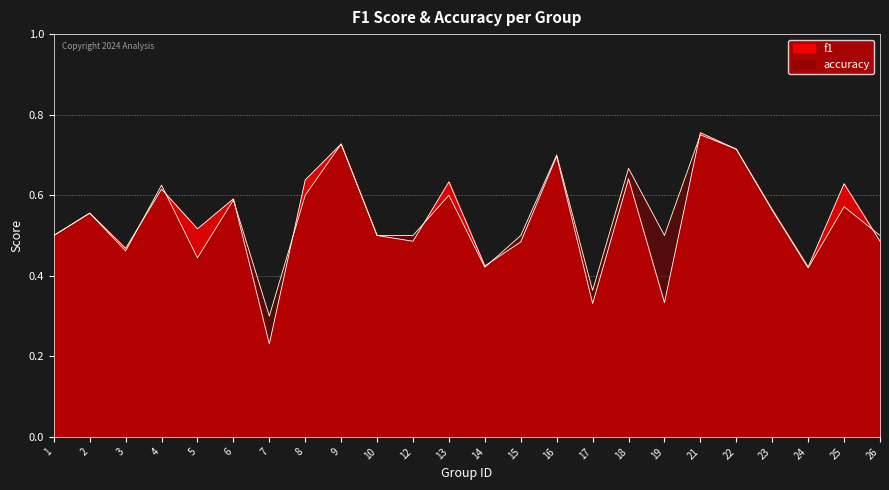

True or false: accuracy has a value of 0.5 at 19.

True